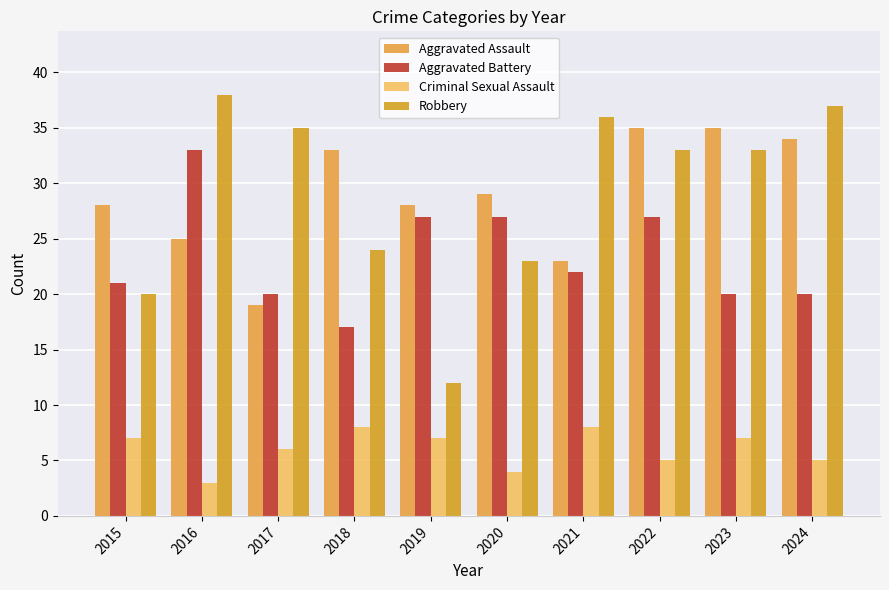

How many data points does each series have?

10